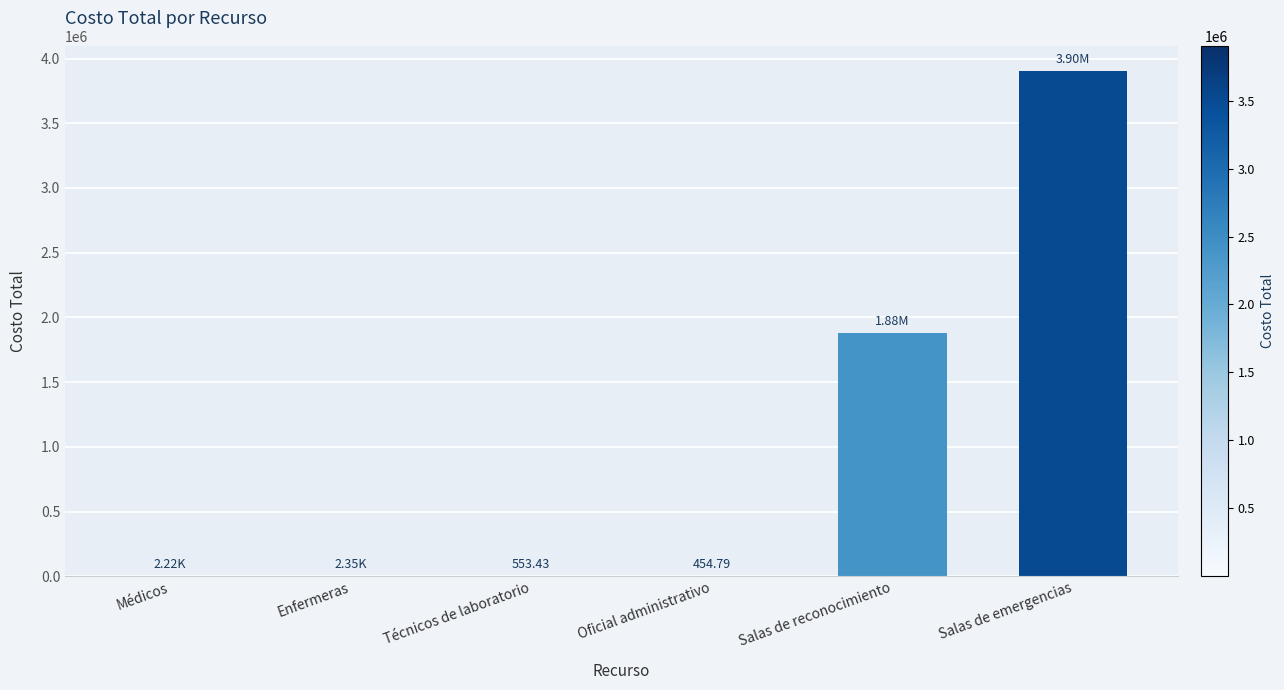

At which label is the value closest to 1950227?

Salas de reconocimiento